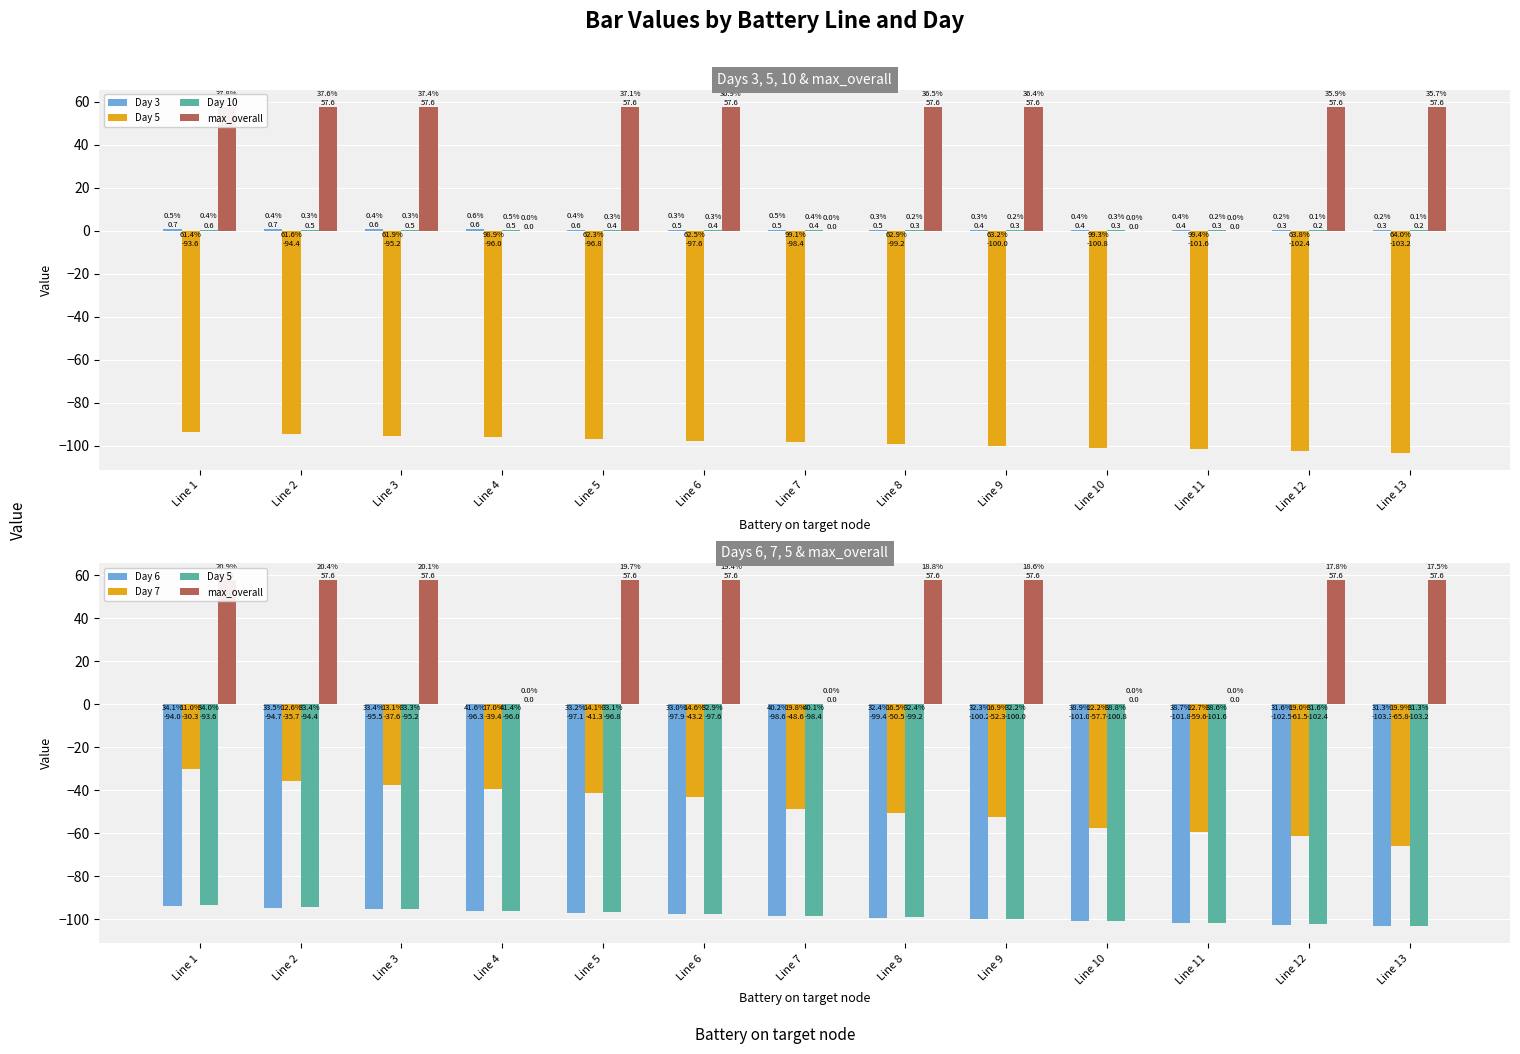

How many values in the Day 7 series exceed -48?

6